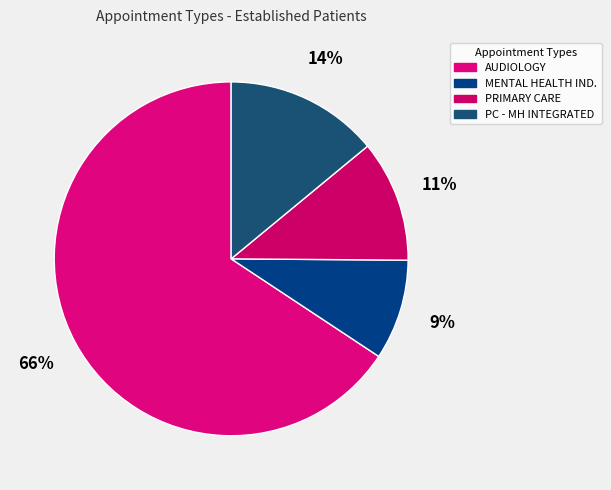

Rank the categories by value from lowest to highest.

MENTAL HEALTH IND., PRIMARY CARE, PC - MH INTEGRATED, AUDIOLOGY